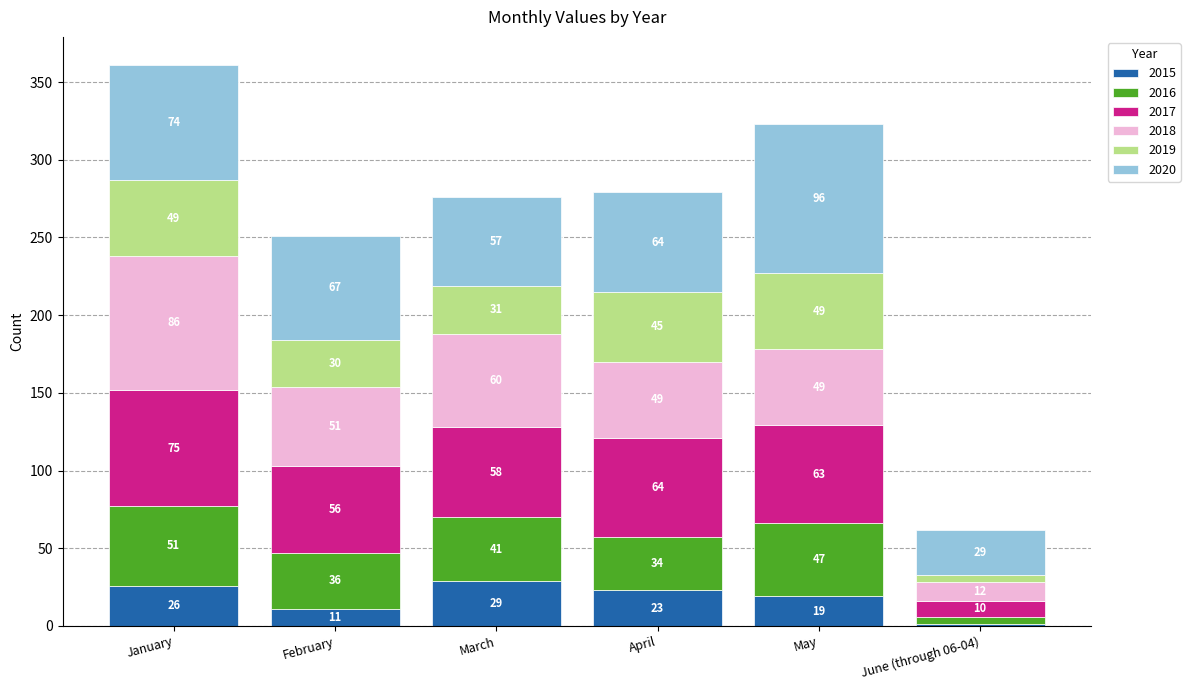

What is the highest value of the 2015 series?

29